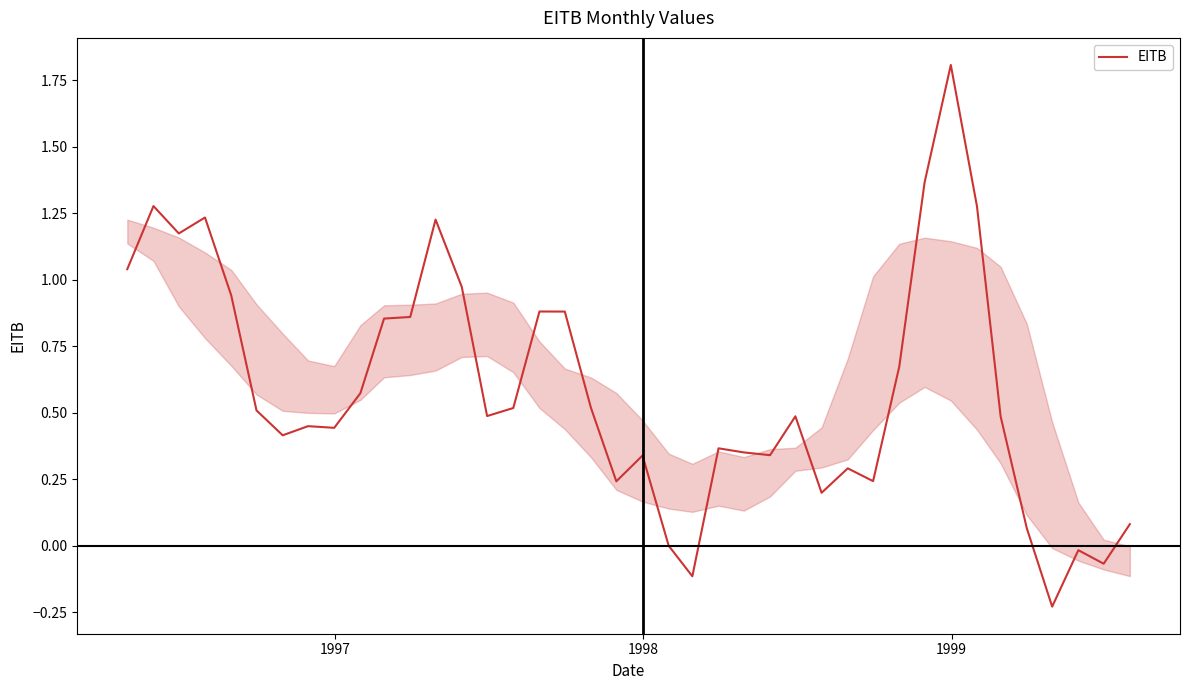

What is the maximum value shown in the chart?

1.8